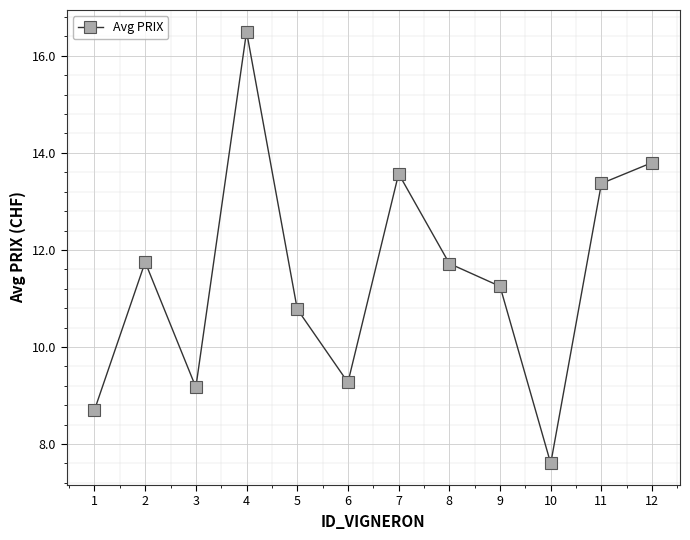

Approximately how many times larger is the value at 6 compared to 3?

1.0